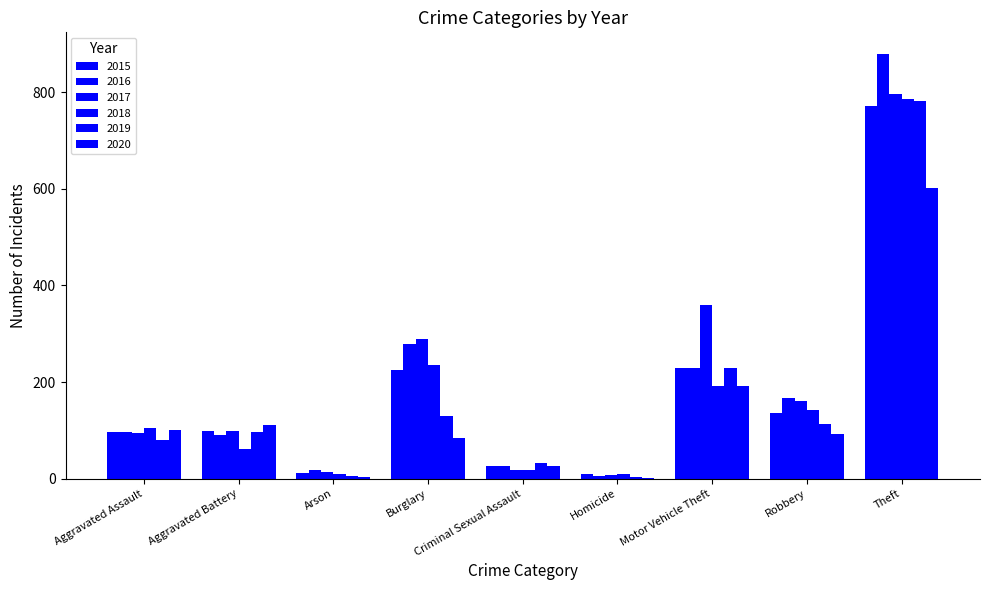

How many groups of bars are there?

9